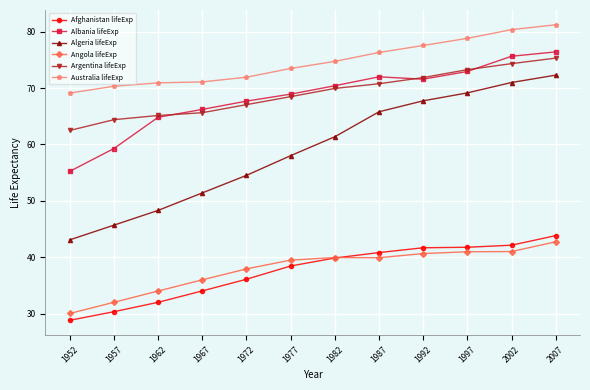

What are all the series names shown in the legend?

Afghanistan lifeExp, Albania lifeExp, Algeria lifeExp, Angola lifeExp, Argentina lifeExp, Australia lifeExp